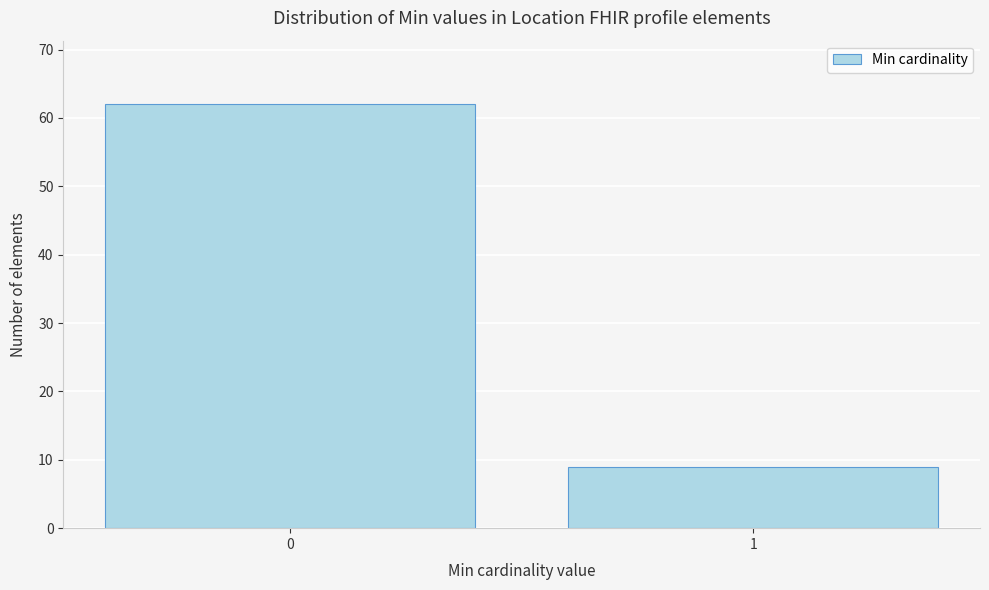

Reading right to left, list all the values displayed in this chart.

1=9	0=62